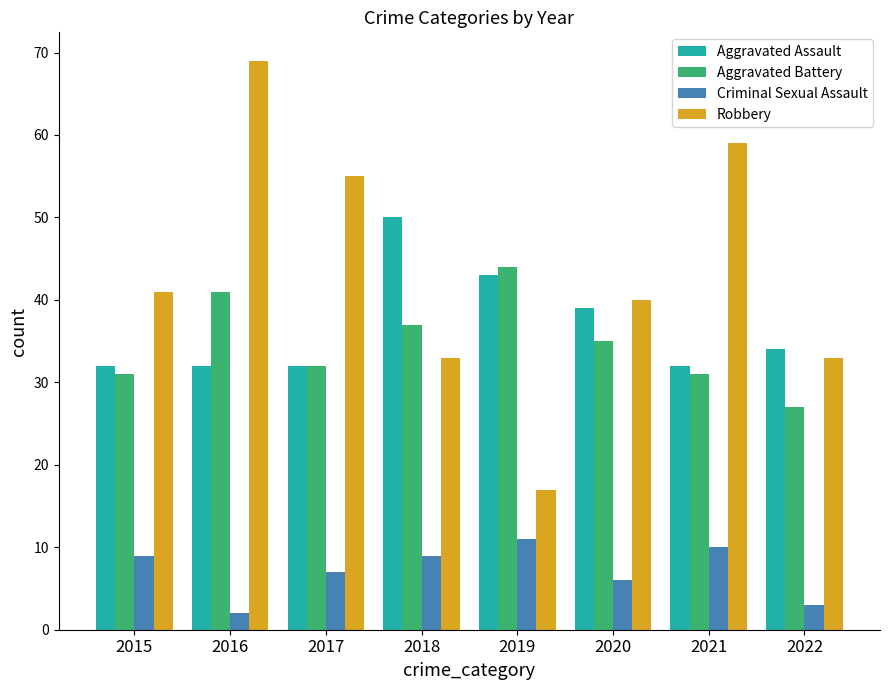

What is the value of the Aggravated Assault bar at the 8th from the left?

34